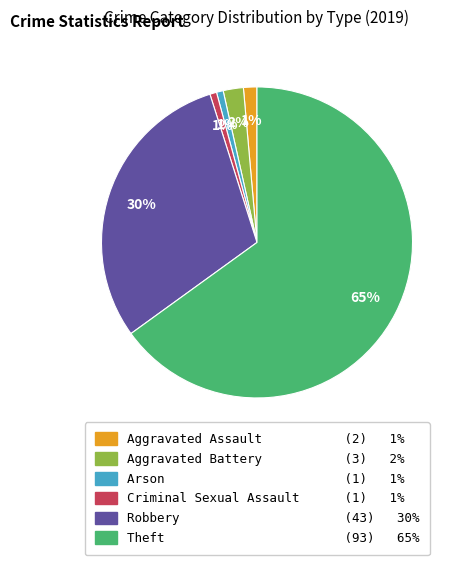

Which has a higher value, Aggravated Battery or Arson?

Aggravated Battery